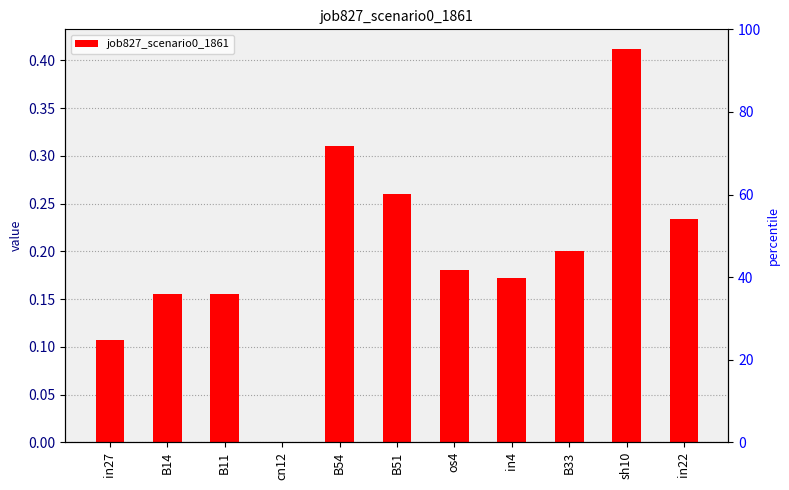

List the labels in order of value, largest first.

sh10, B54, B51, in22, B33, os4, in4, B14, B11, in27, cn12